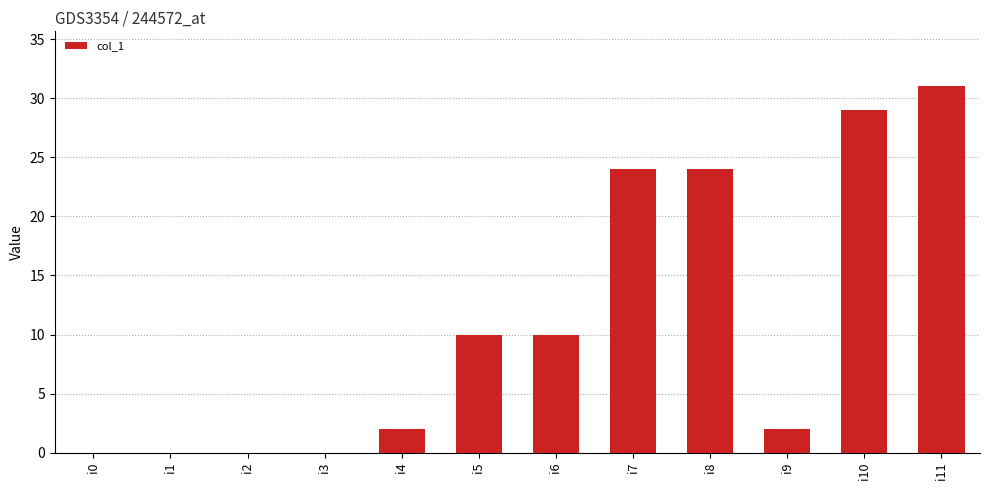

What is the maximum value shown in the chart?

31